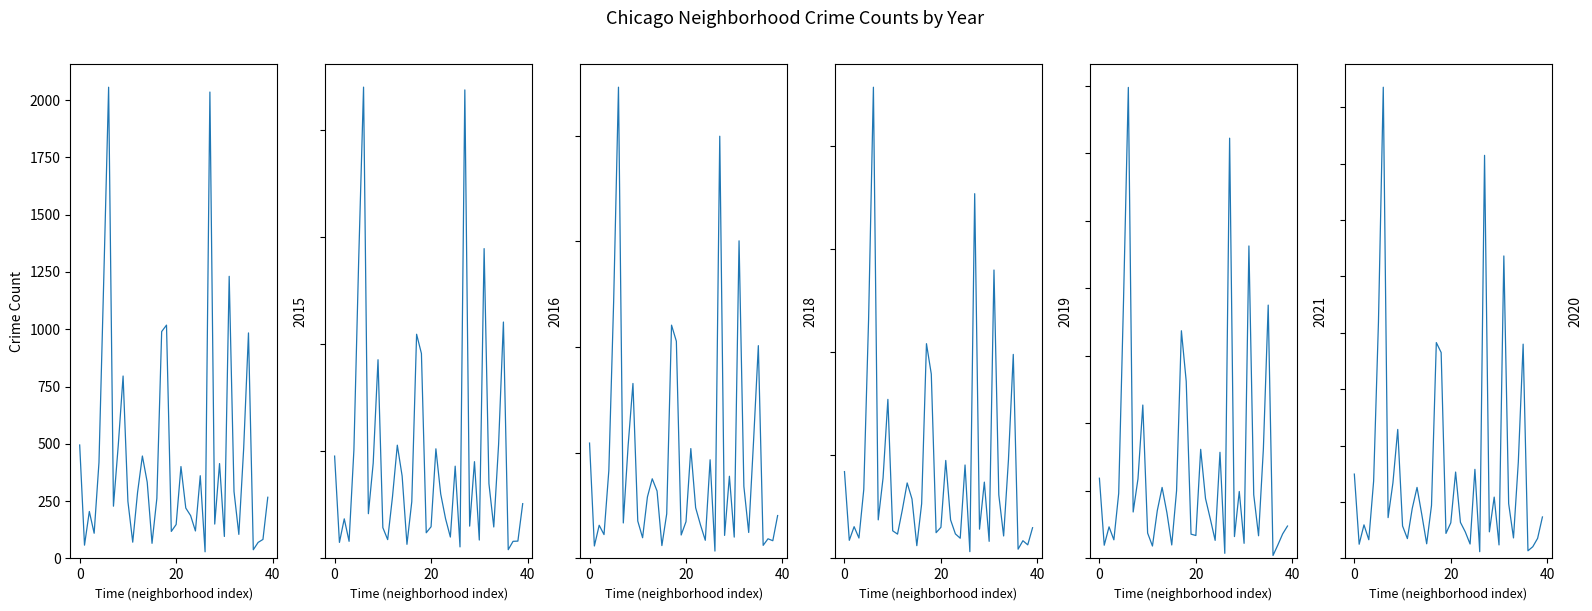

Reading left to right, list all the values displayed in this chart.

2015: 495	58	205	110	419	1225	2056	228	494	796	249	71	288	447	333	66	262	990	1018	118	148	401	220	187	120	361	29	2035	150	414	96	1231	292	105	479	984	38	70	83	267
2016: 478	75	185	80	507	1401	2201	209	445	928	144	88	288	529	385	66	265	1047	957	120	148	512	301	186	100	431	54	2188	151	452	86	1447	349	147	532	1104	41	80	81	256
2018: 546	59	157	113	416	1217	2230	168	534	828	177	98	291	377	319	61	211	1104	1028	111	174	520	240	159	86	467	35	1998	109	389	101	1503	341	123	552	1007	62	93	84	203
2019: 421	88	154	99	334	1159	2284	187	390	771	134	118	236	366	288	62	265	1041	894	125	151	475	187	119	98	453	33	1768	142	370	83	1398	308	109	478	989	45	86	66	149
2021: 297	49	117	69	241	954	1744	172	295	568	94	46	177	263	169	50	251	843	656	90	85	404	222	146	67	393	19	1556	81	248	56	1157	236	84	406	938	11	50	91	120
2020: 374	63	149	83	343	1047	2089	181	335	572	144	88	221	315	193	65	235	957	913	111	158	383	160	118	64	395	30	1787	118	272	60	1341	243	91	427	950	34	52	89	184